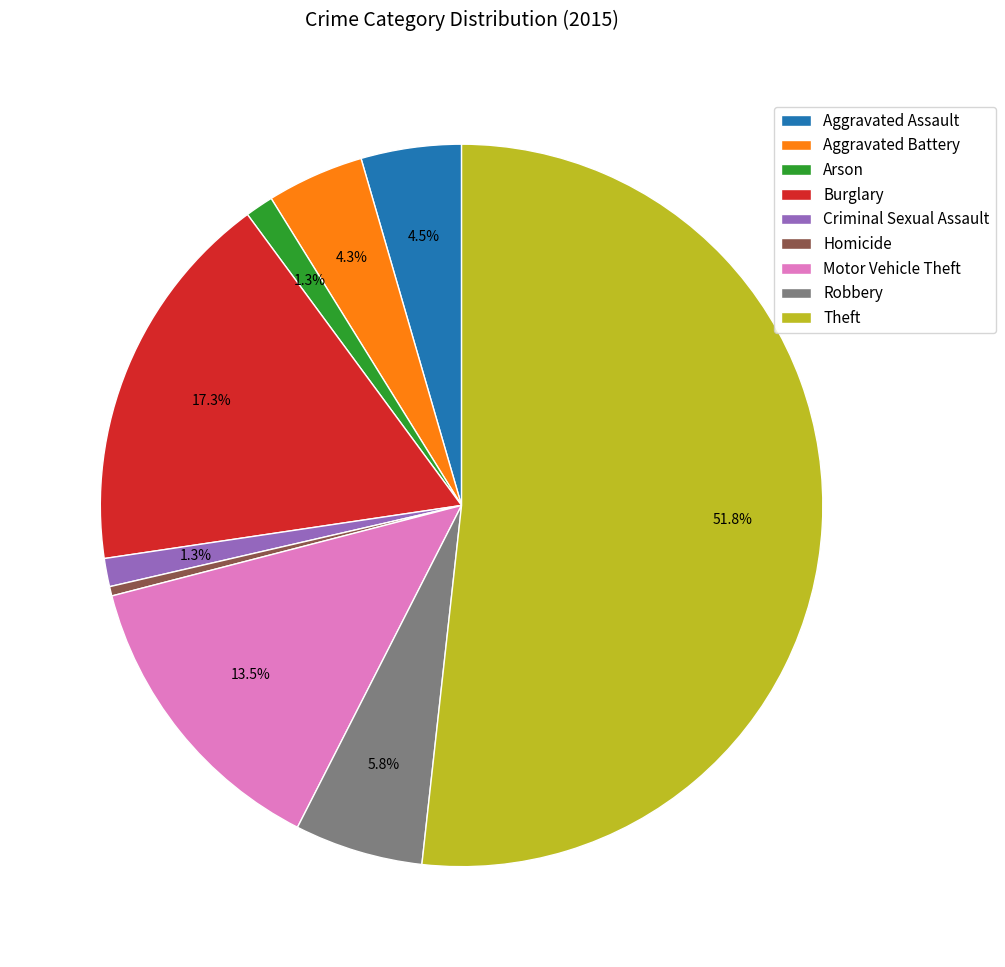

Does any single category account for the majority?

Yes